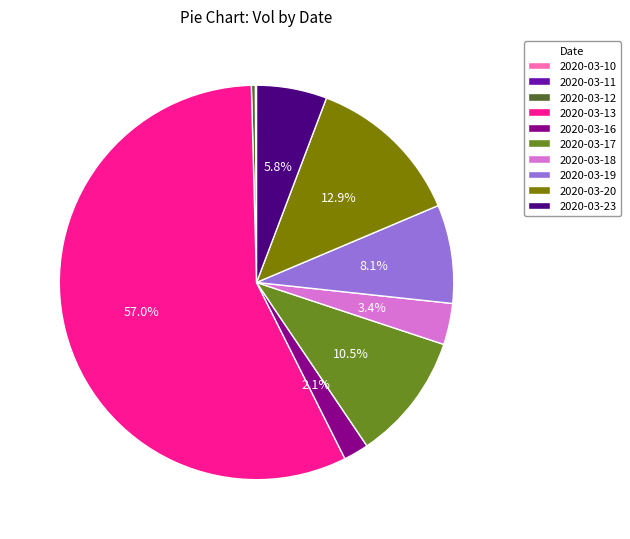

Approximately how many times larger is the value at 2020-03-19 compared to 2020-03-16?

3.9